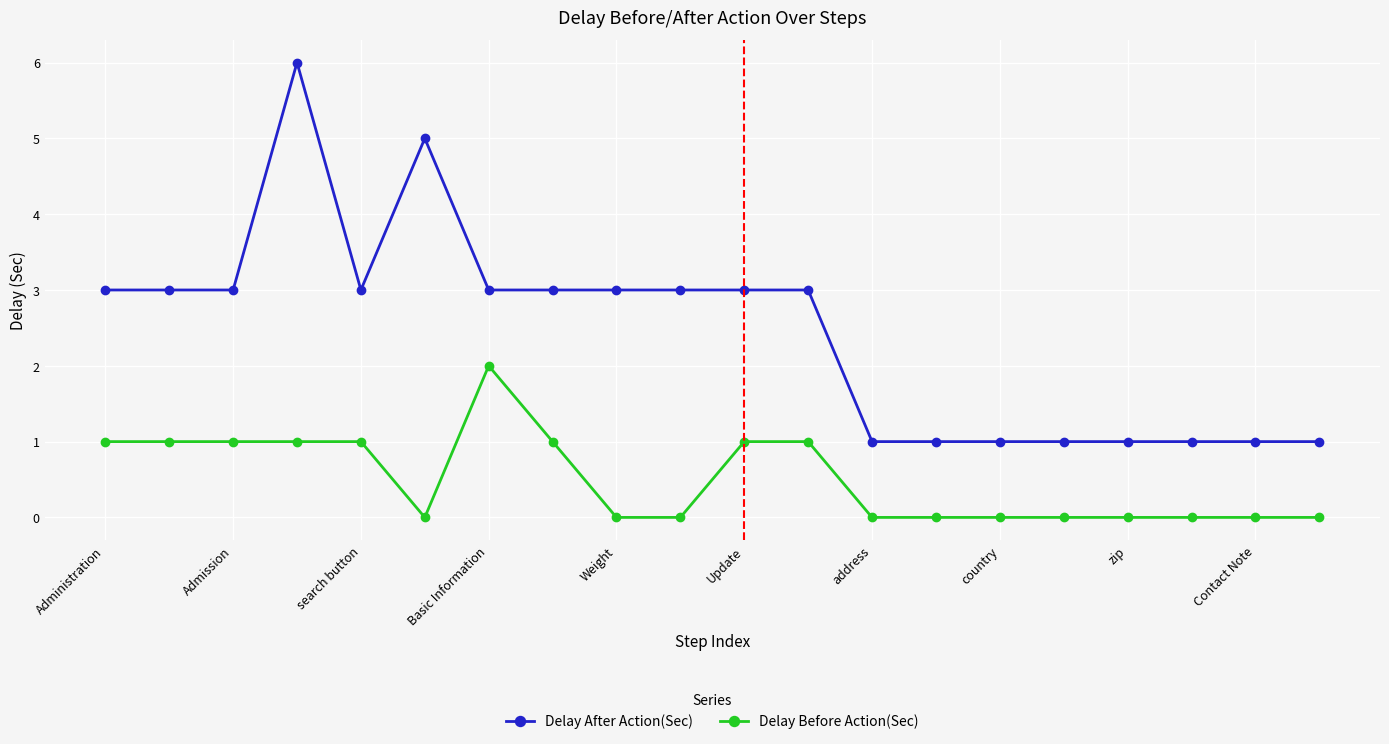

What is the highest value of the Delay After Action(Sec) series?

6